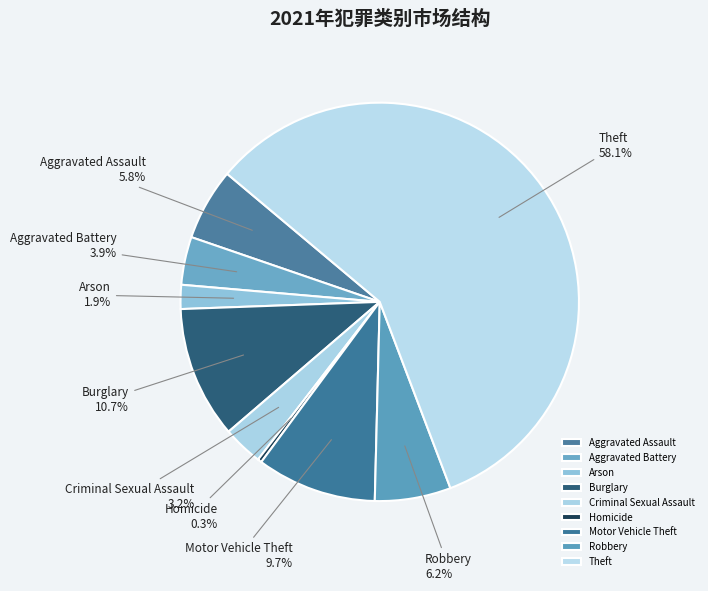

Count the number of slices in the pie.

9